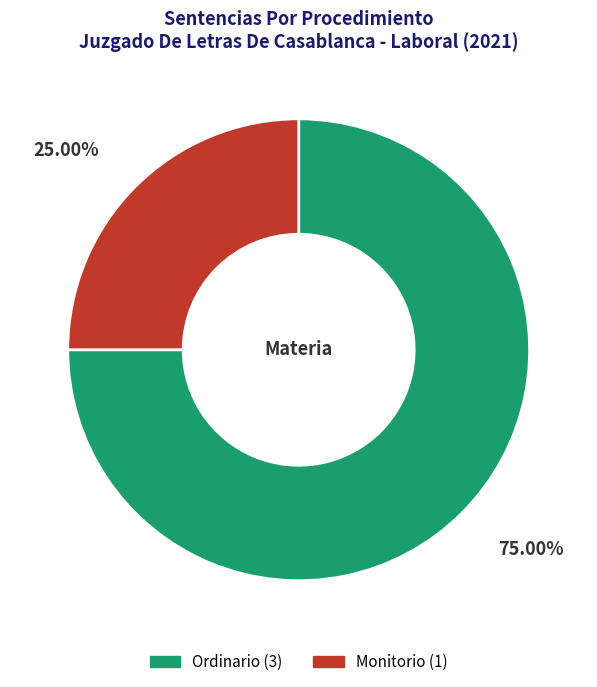

Does Monitorio account for over 50% of the chart?

No